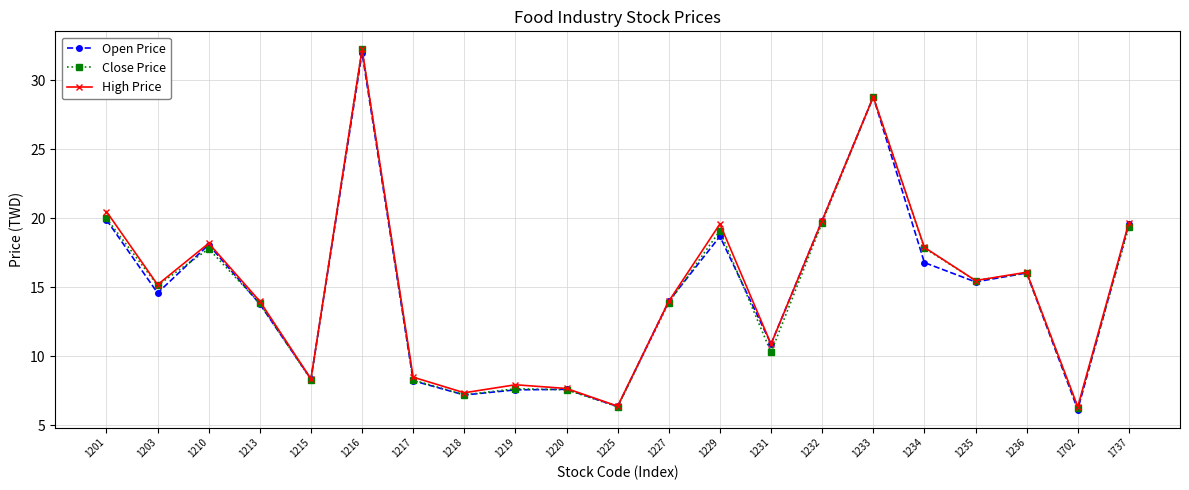

What is the value of the Close Price point at the 19th from the left?

16.1